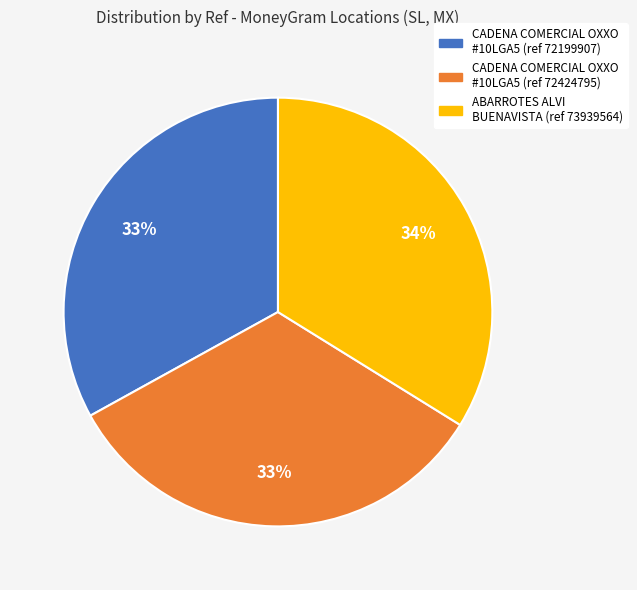

Does any single category account for the majority?

No